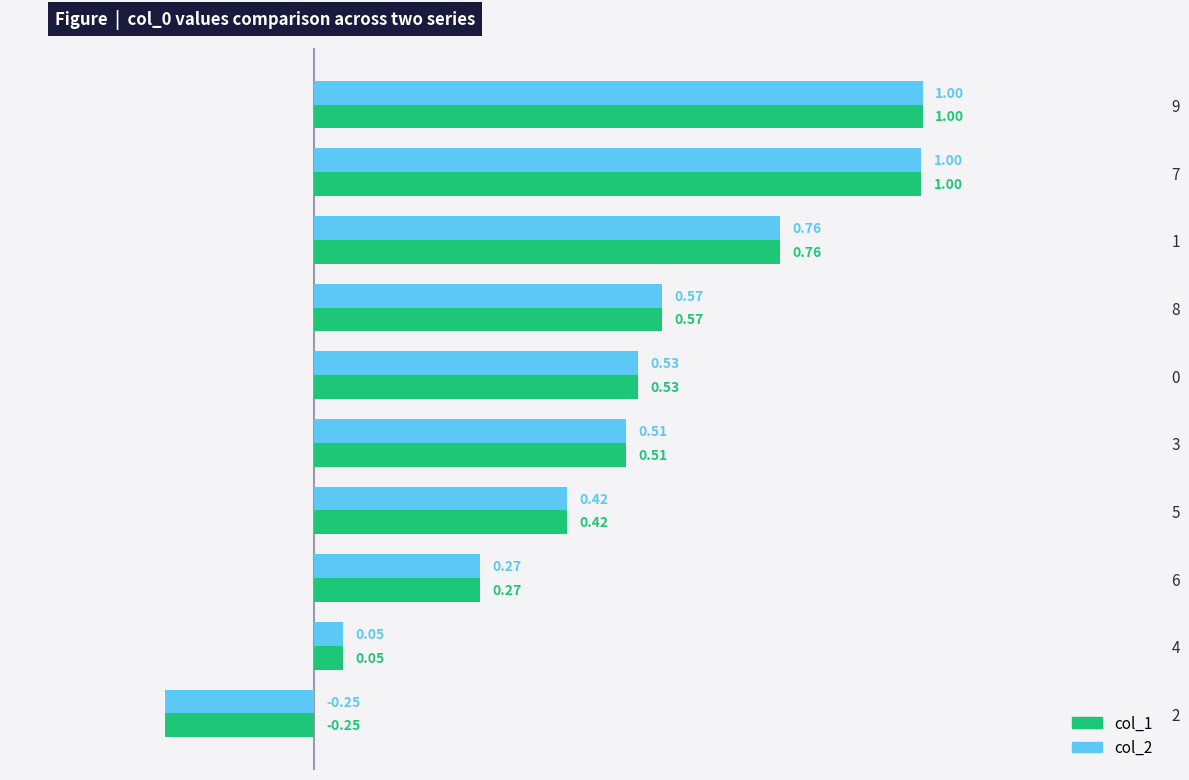

What is the difference between the maximum and minimum values in the col_2 series?

1.2